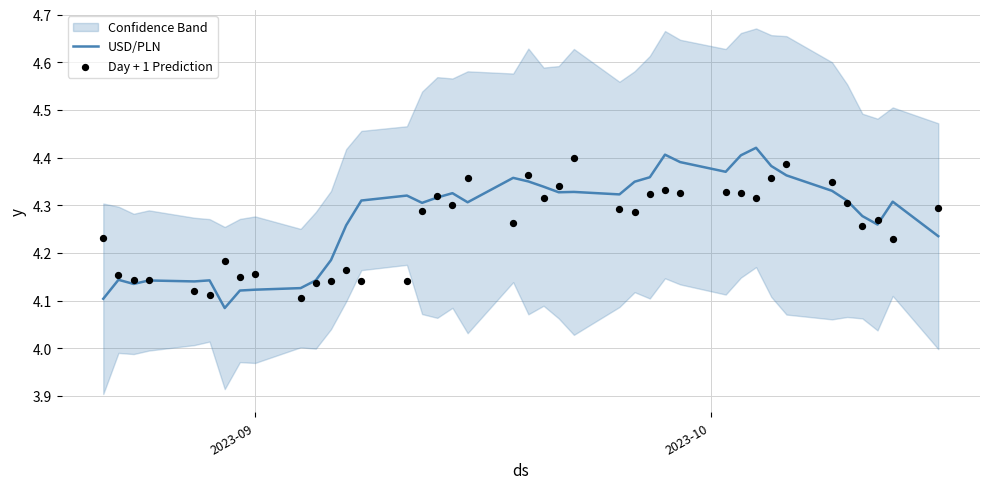

Which series has the widest spread of Y values?

USD/PLN